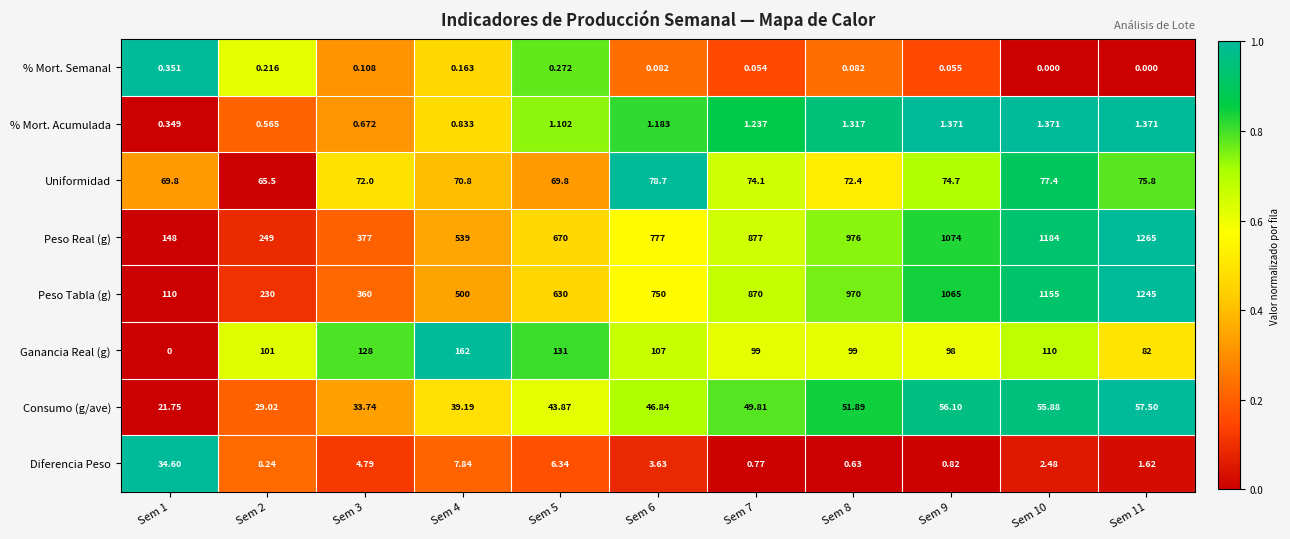

Is the value of Consumo (g/ave) at Sem 3 greater than the value of % Mort. Semanal at Sem 10?

Yes